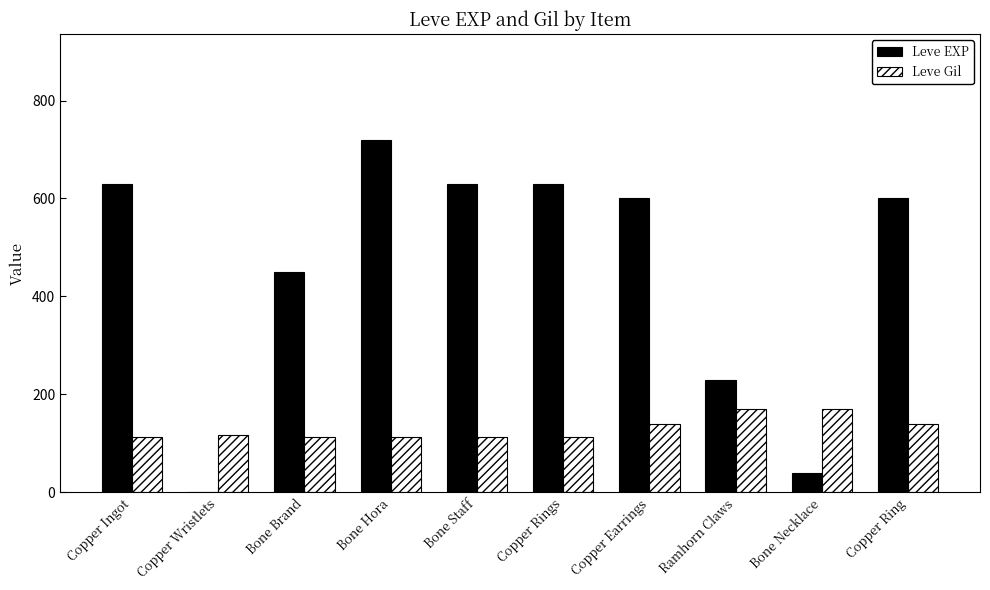

What are all the series names shown in the legend?

Leve EXP, Leve Gil